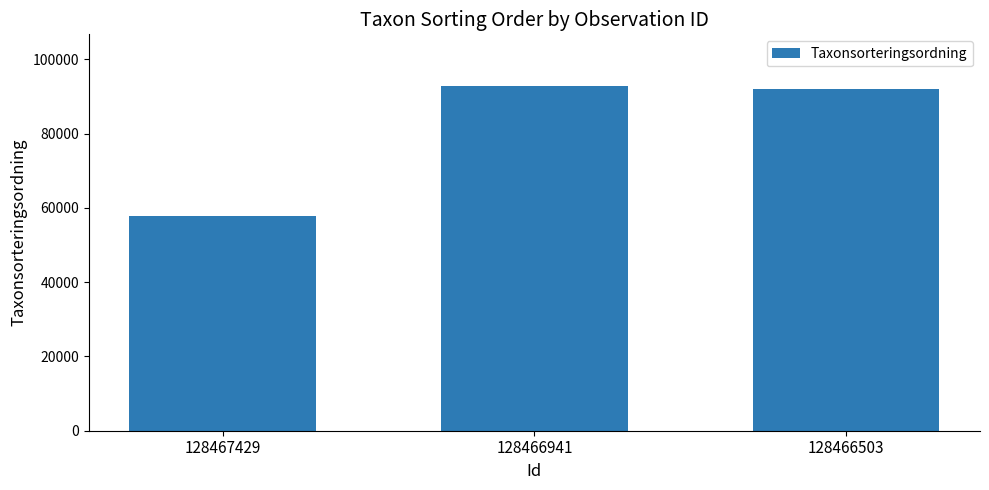

How many values are below 92148?

1